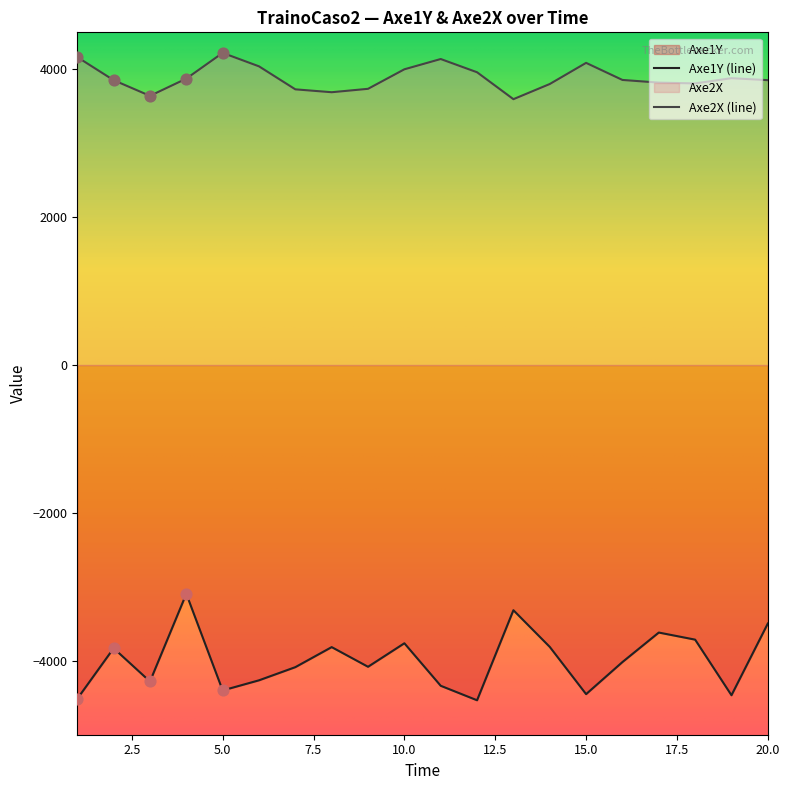

Is the value of Axe1Y at 15 greater than the value of Axe2X at 11?

No